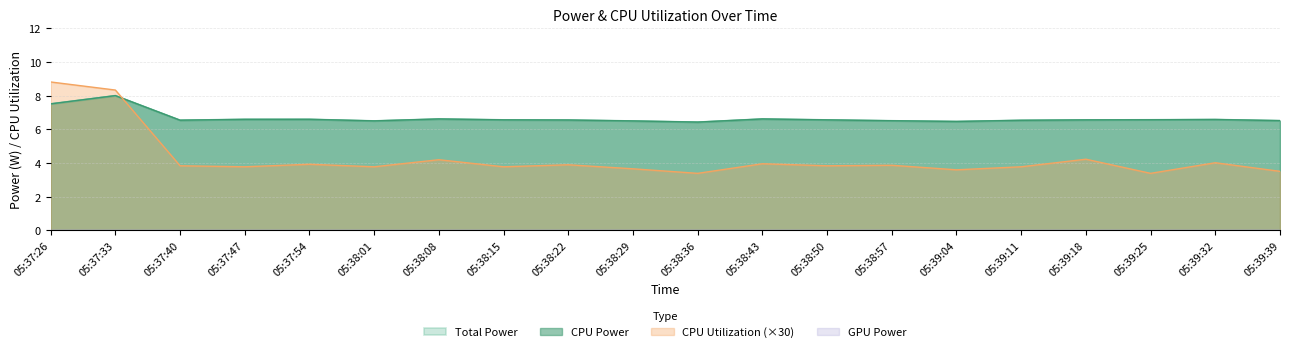

What is the value of the CPU Power point at the 5th from the left?

6.6